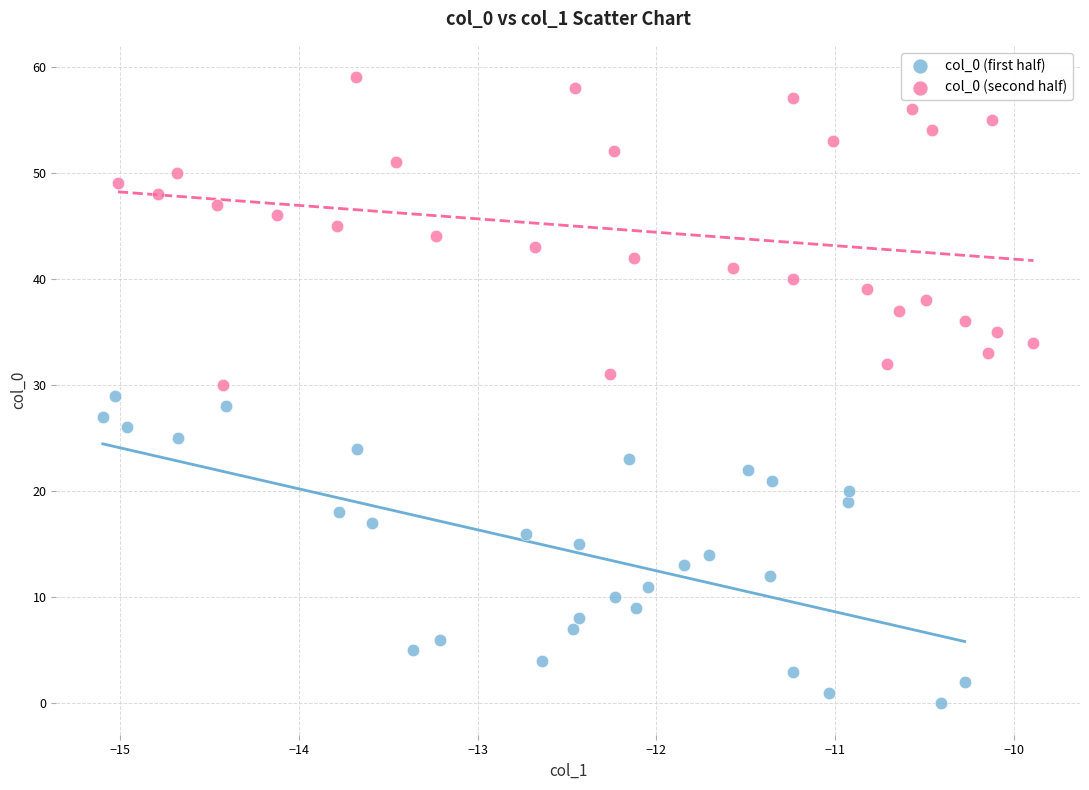

Which series reaches the minimum Y coordinate?

col_0 (first half)